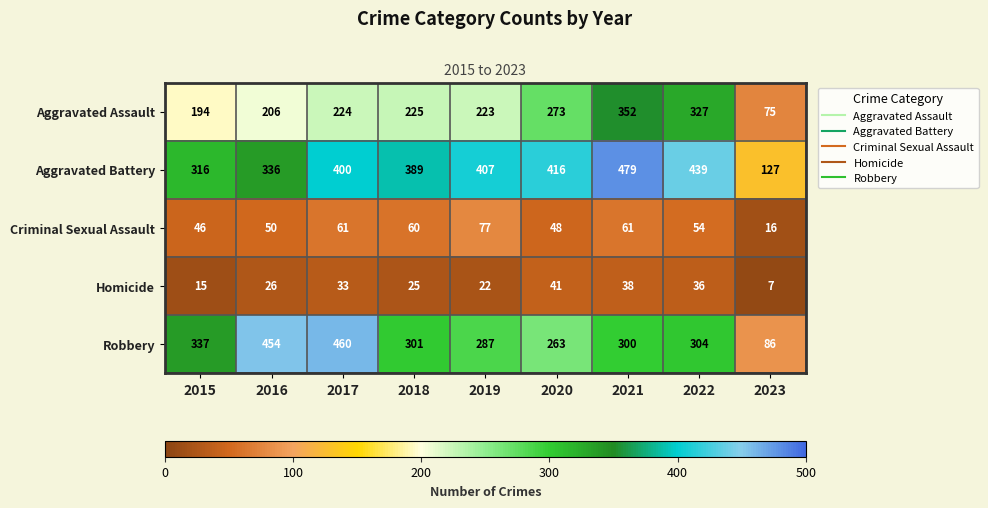

How many data points does each series have?

9